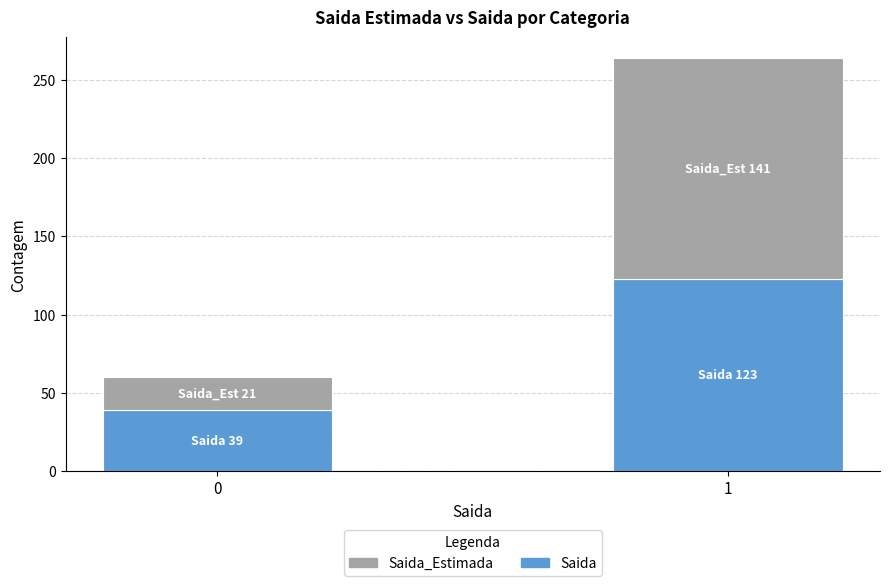

Rank the categories by Saida value from highest to lowest.

1, 0